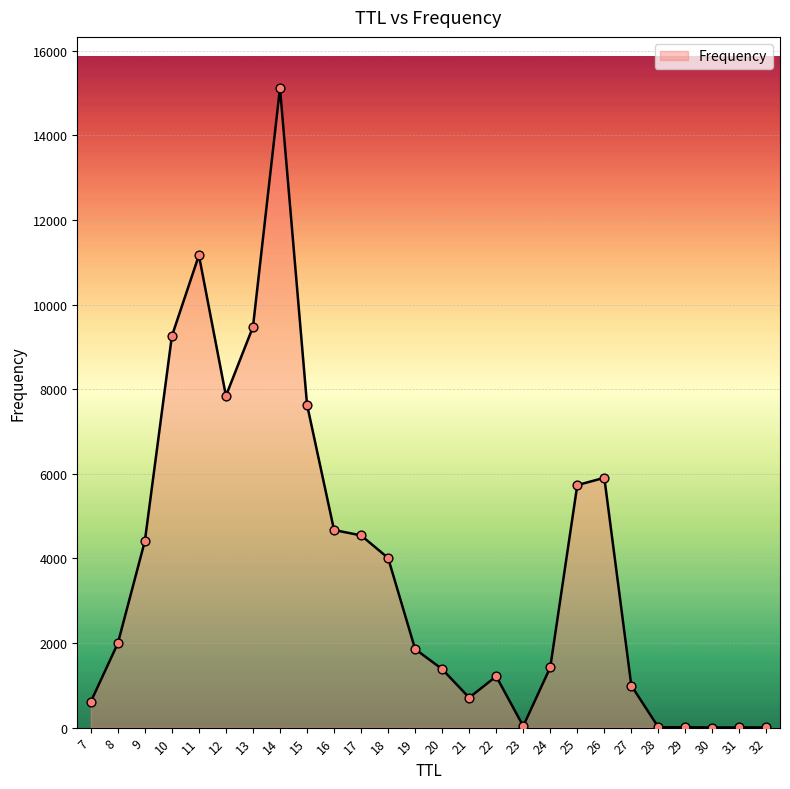

What is the ratio of the value at 24 to the value at 16?

0.3